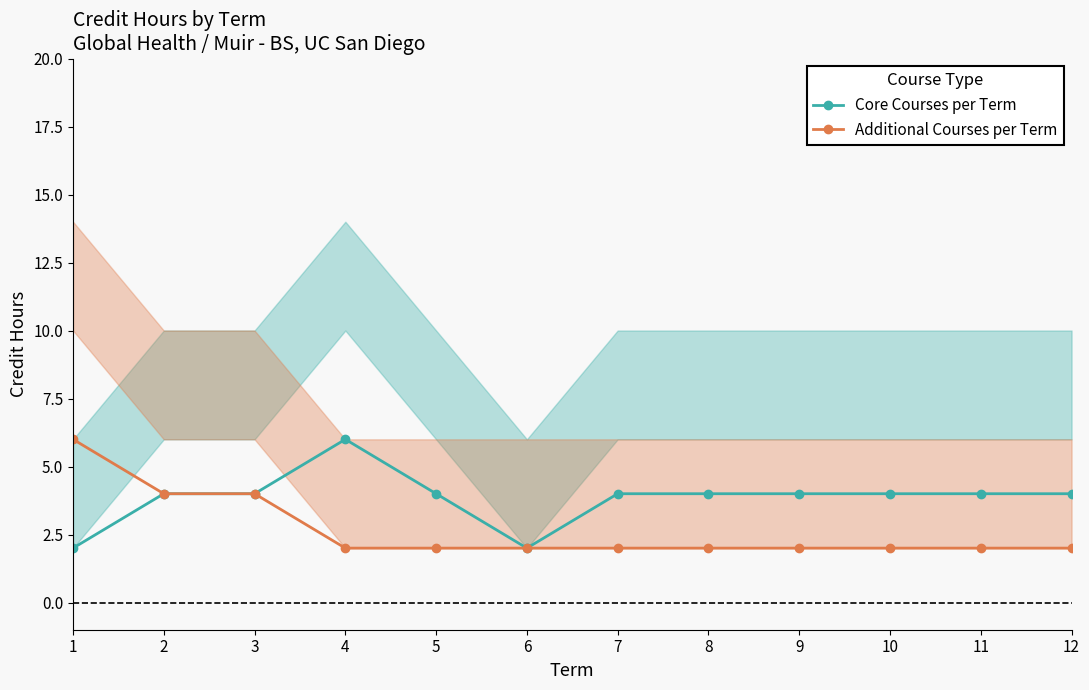

At how many categories does at least one series exceed 2?

11